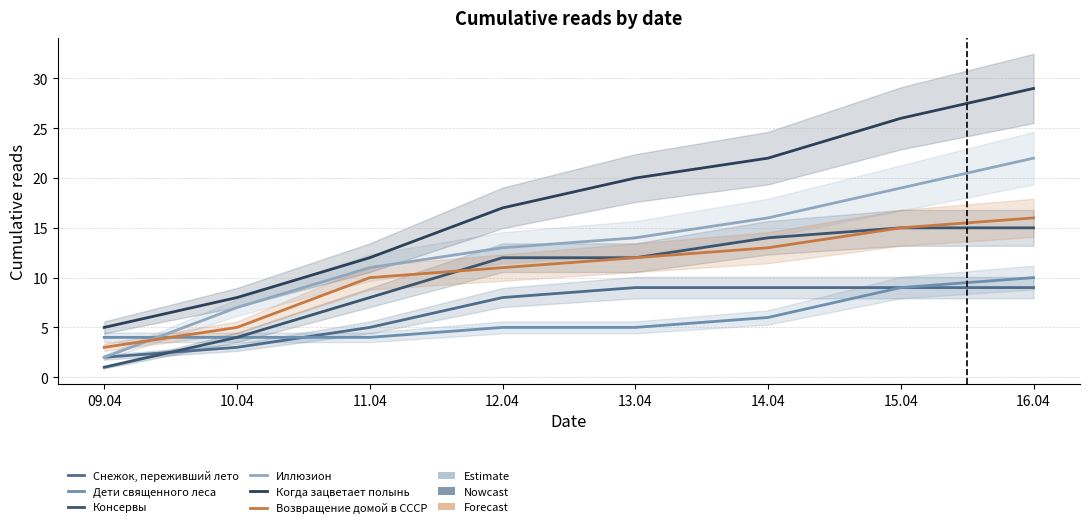

What position from the left is 14.04?

6